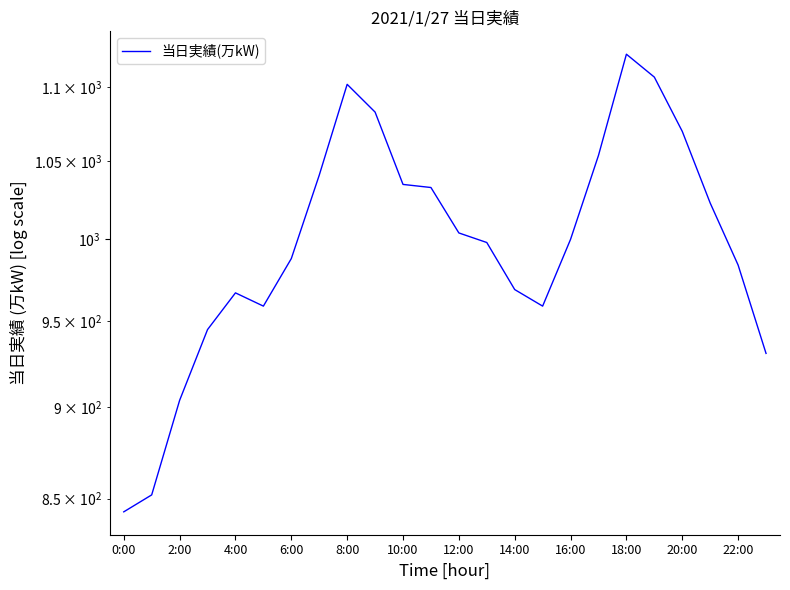

True or false: there are more than 2 points higher than both neighbors.

True